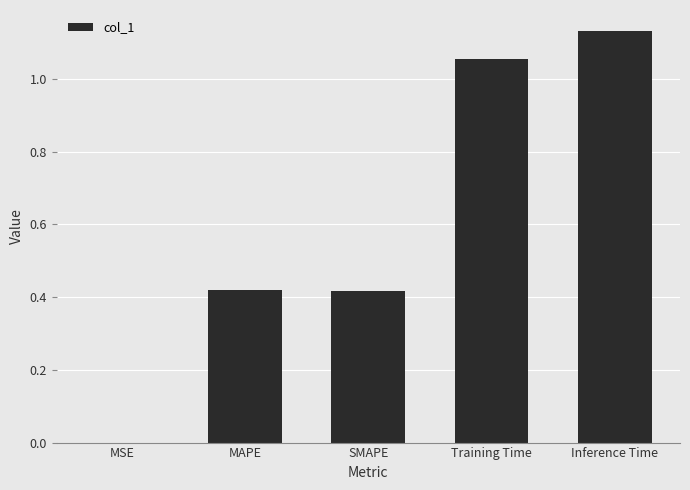

Where is the data nearest to the value 0?

MSE